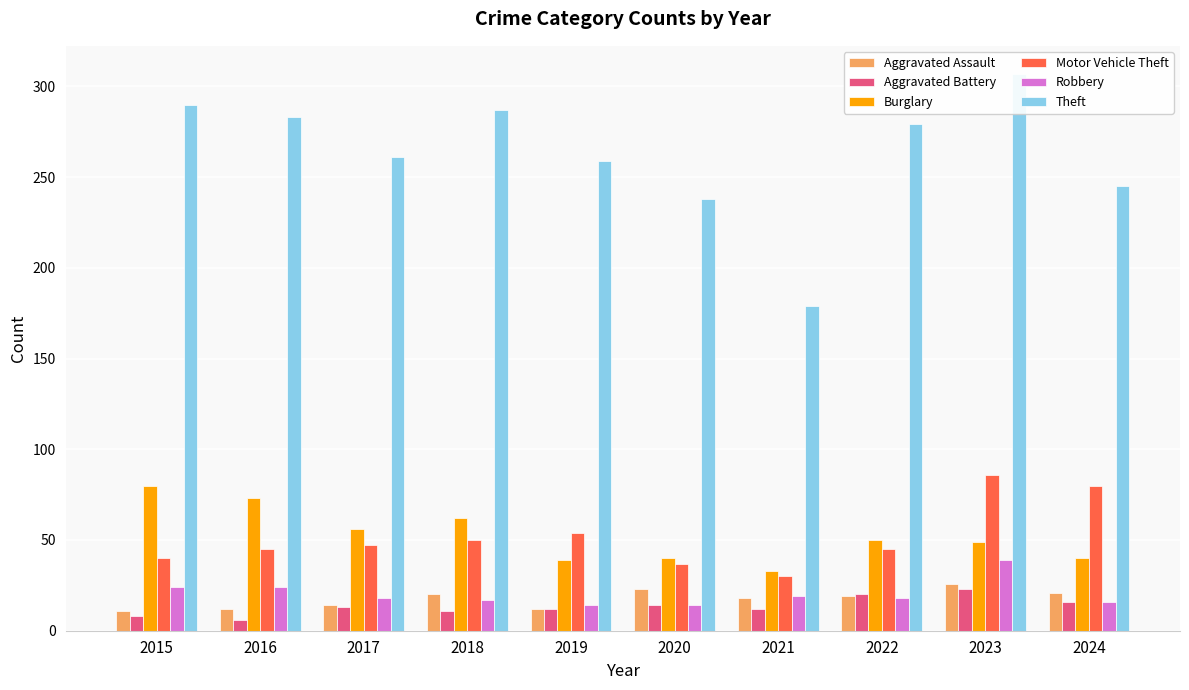

Reading left to right, list all the values displayed in this chart.

Aggravated Assault: 11	12	14	20	12	23	18	19	26	21
Aggravated Battery: 8	6	13	11	12	14	12	20	23	16
Burglary: 80	73	56	62	39	40	33	50	49	40
Motor Vehicle Theft: 40	45	47	50	54	37	30	45	86	80
Robbery: 24	24	18	17	14	14	19	18	39	16
Theft: 290	283	261	287	259	238	179	279	307	245